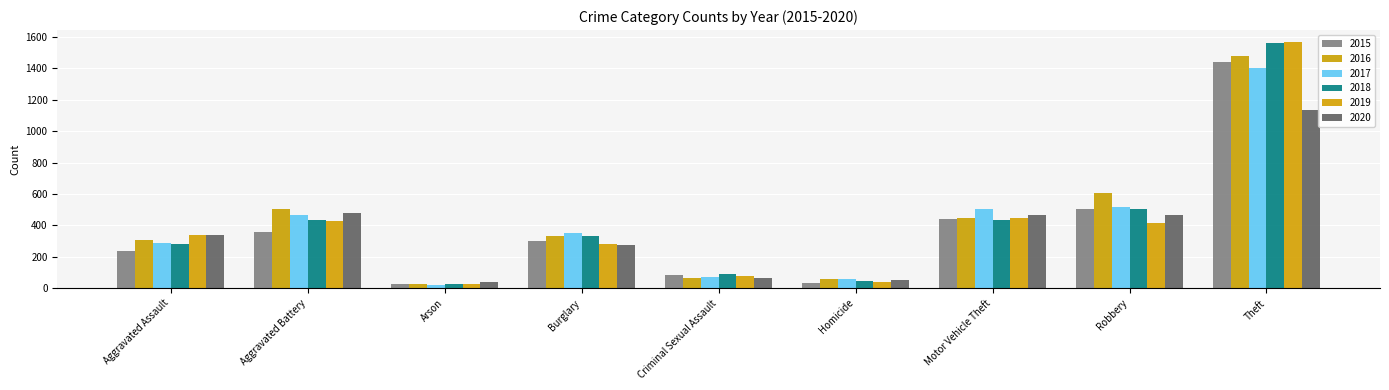

At how many categories does at least one series exceed 391?

4